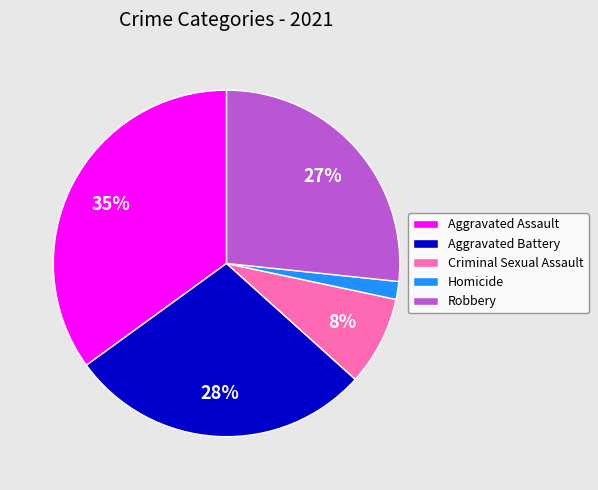

What percentage is the Aggravated Assault slice, to the nearest percent?

35%